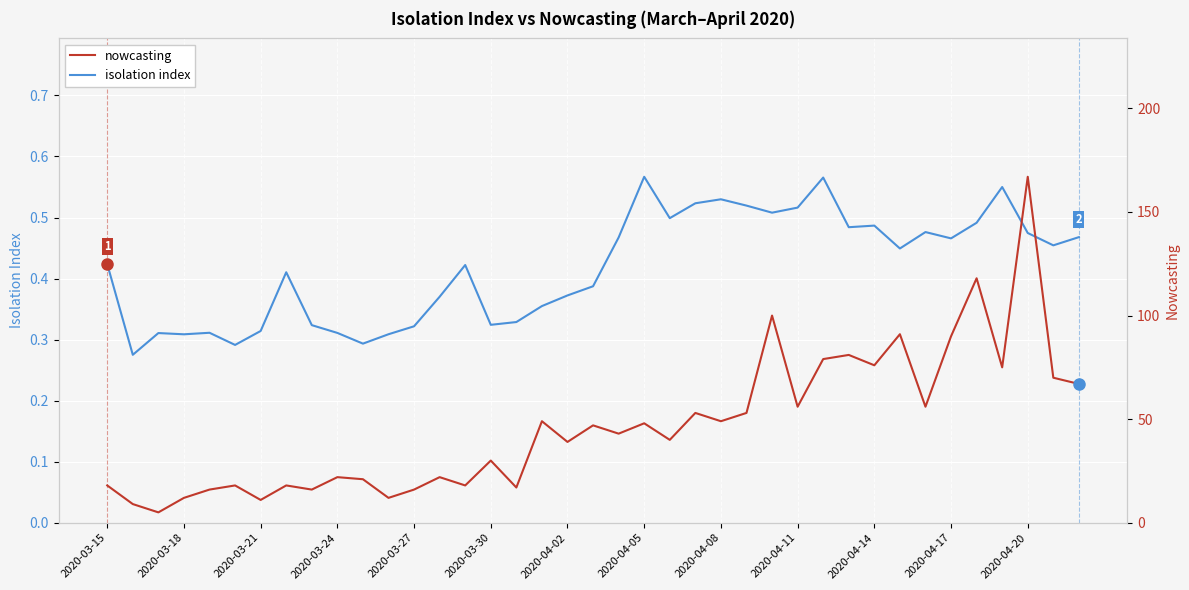

True or false: isolation index has a value of 0.1 at 2020-03-27.

False